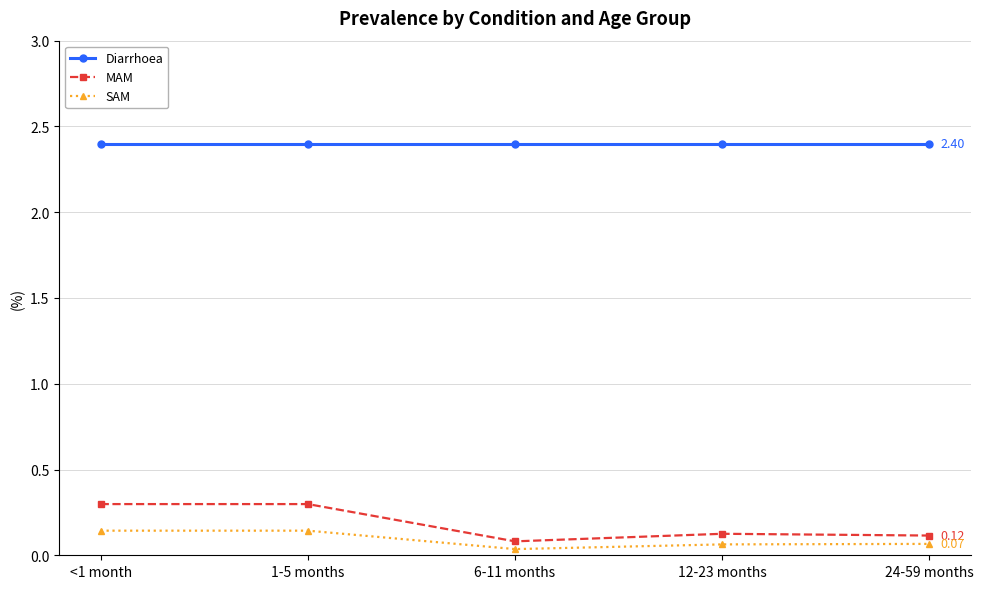

What is the sum of all MAM values?

0.9